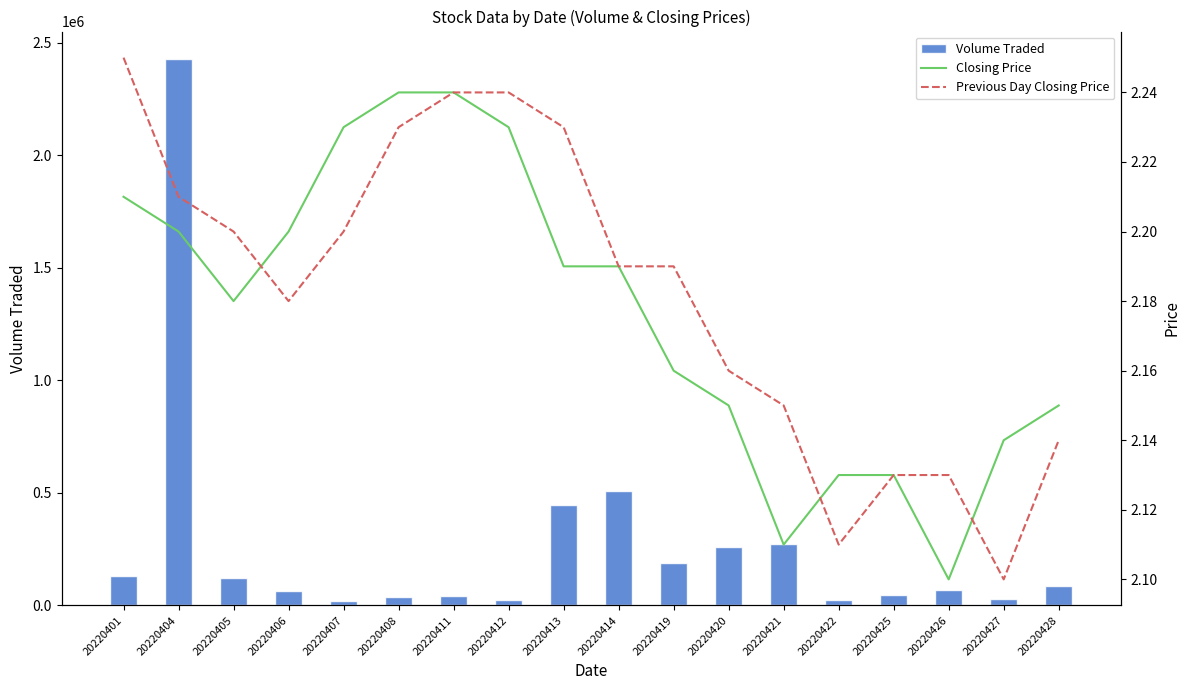

Does the chart contain stacked bars?

No